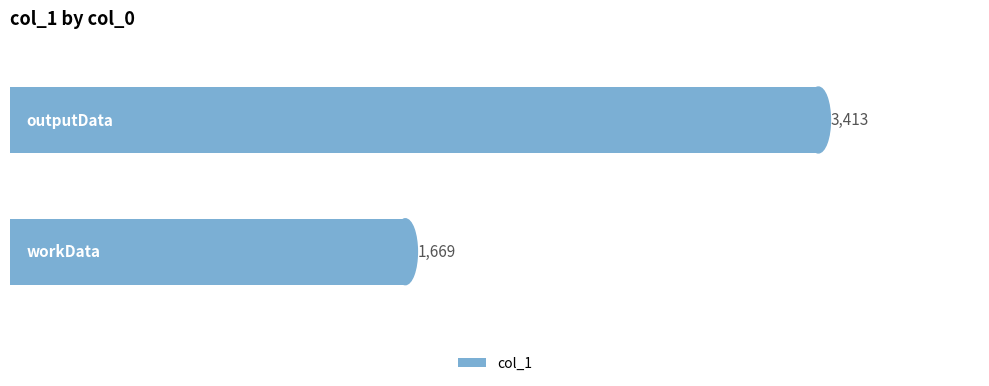

What is the minimum value shown in the chart?

1669